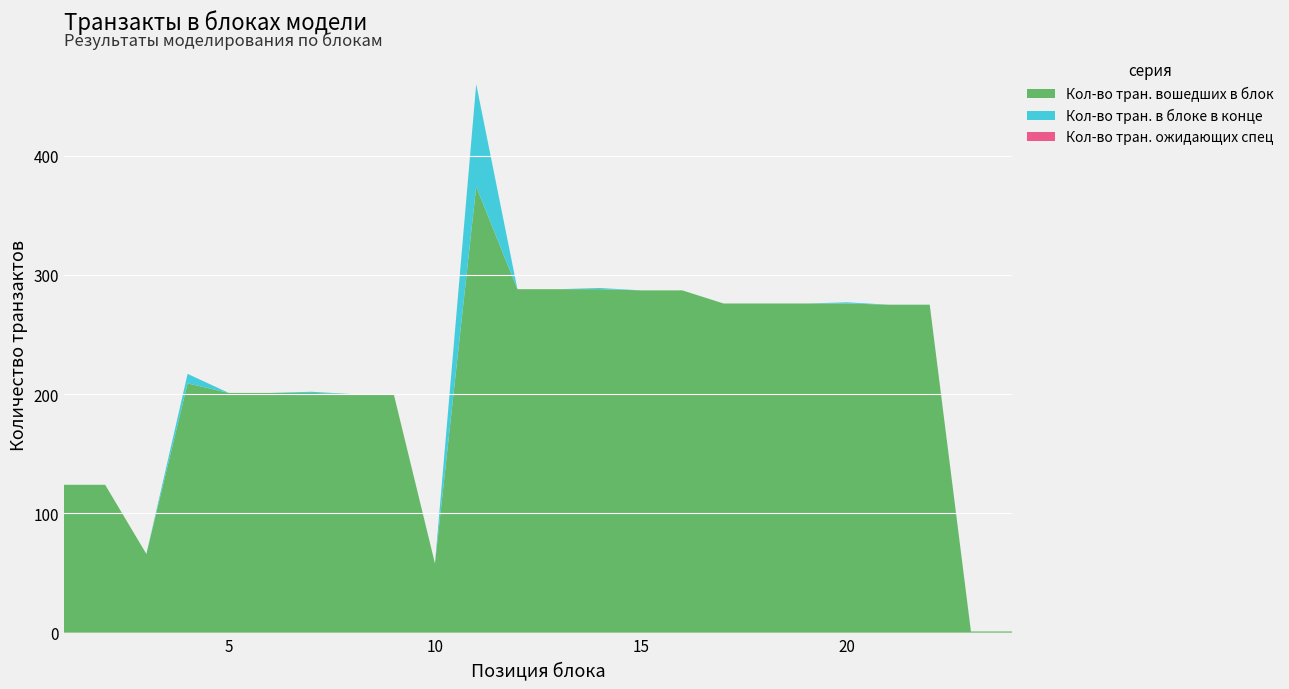

Reading right to left, extract all data points from this chart.

Кол-во тран. вошедших в блок: 24=1	23=1	22=275	21=275	20=276	19=276	18=276	17=276	16=287	15=287	14=288	13=288	12=288	11=374	10=58	9=200	8=200	7=201	6=201	5=201	4=209	3=66	2=124	1=124
Кол-во тран. в блоке в конце: 24=0	23=0	22=0	21=0	20=1	19=0	18=0	17=0	16=0	15=0	14=1	13=0	12=0	11=86	10=0	9=0	8=0	7=1	6=0	5=0	4=8	3=0	2=0	1=0
Кол-во тран. ожидающих спец: 24=0	23=0	22=0	21=0	20=0	19=0	18=0	17=0	16=0	15=0	14=0	13=0	12=0	11=0	10=0	9=0	8=0	7=0	6=0	5=0	4=0	3=0	2=0	1=0